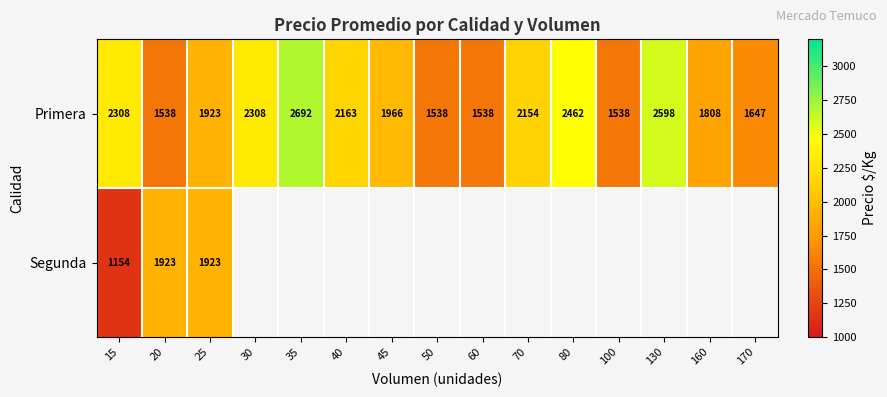

Where is Primera nearest to the value 2115?

70